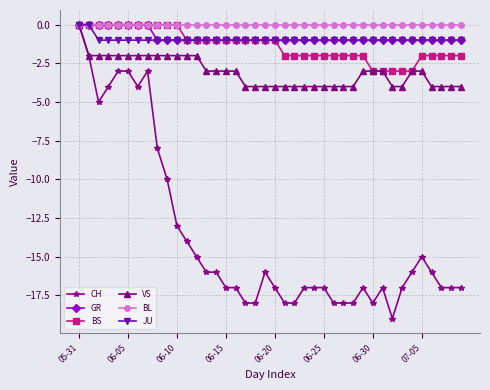

At how many categories does at least one series exceed -12?

40